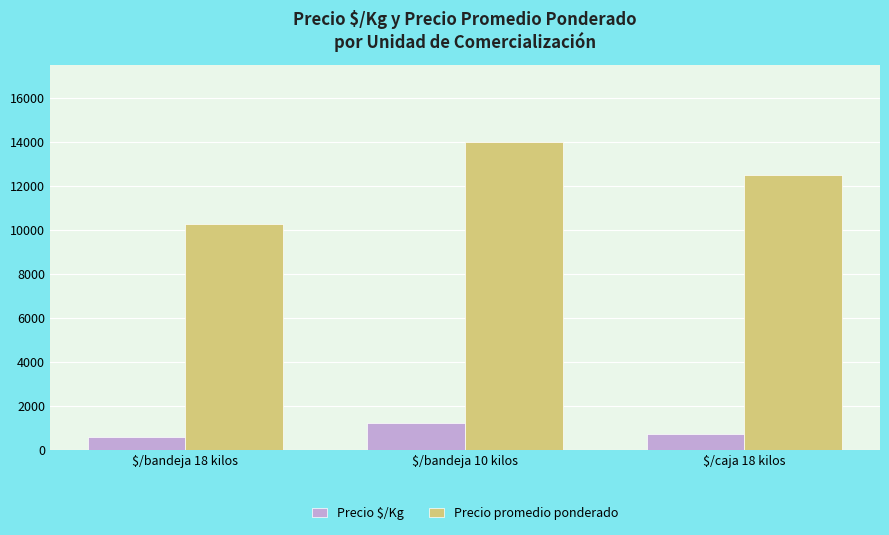

Which series has the widest spread of values?

Precio promedio ponderado